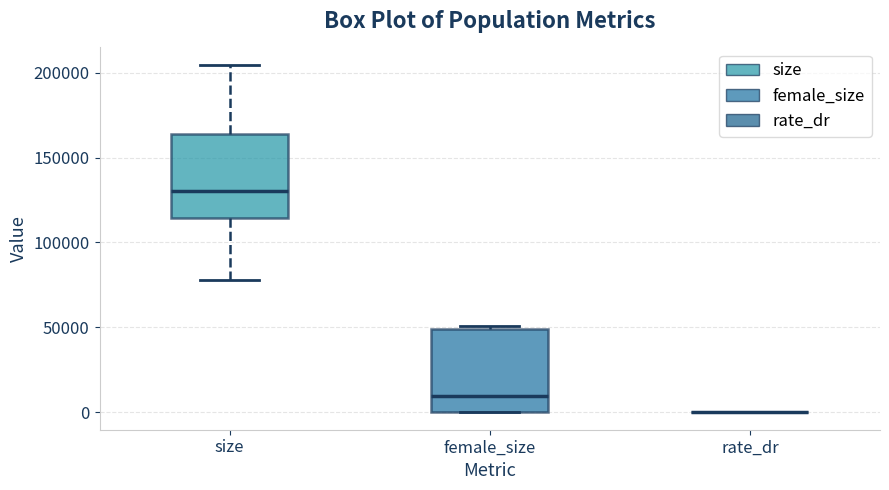

Reading left to right, transcribe this box plot: for each box, give where its median line is, the range the box spans, and where its two whiskers end, as read against the y-axis. The values are not printed on the chart, so give them approximately, as read against the axis.

size: median 130000, box 115000 to 165000, whiskers 80000 to 205000
female_size: median 10000, box 0 to 50000, whiskers 0 to 50000
rate_dr: box collapsed to a line at 0, whiskers 0 to 0